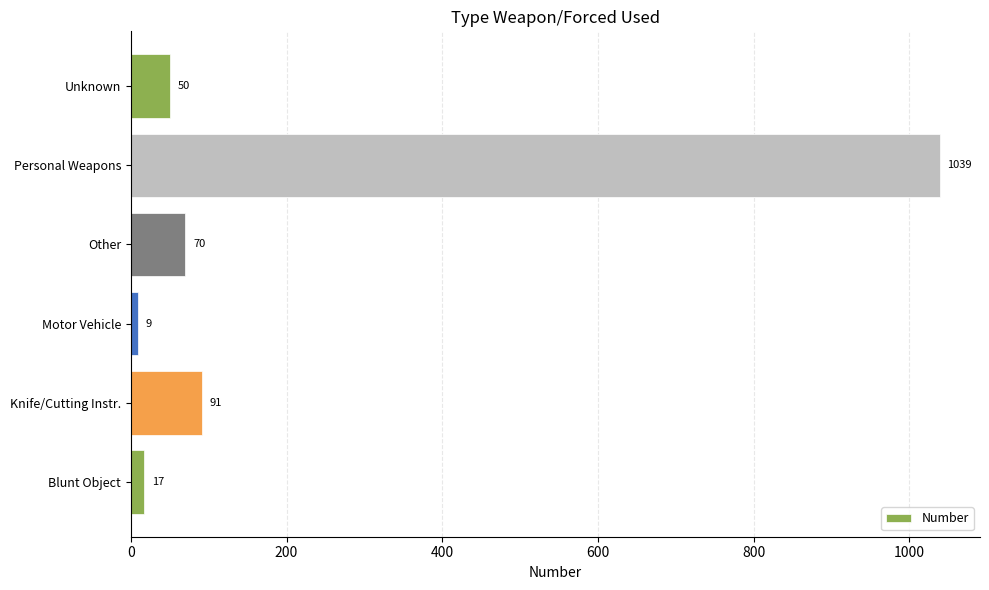

What is the difference between the second highest and second lowest values?

74